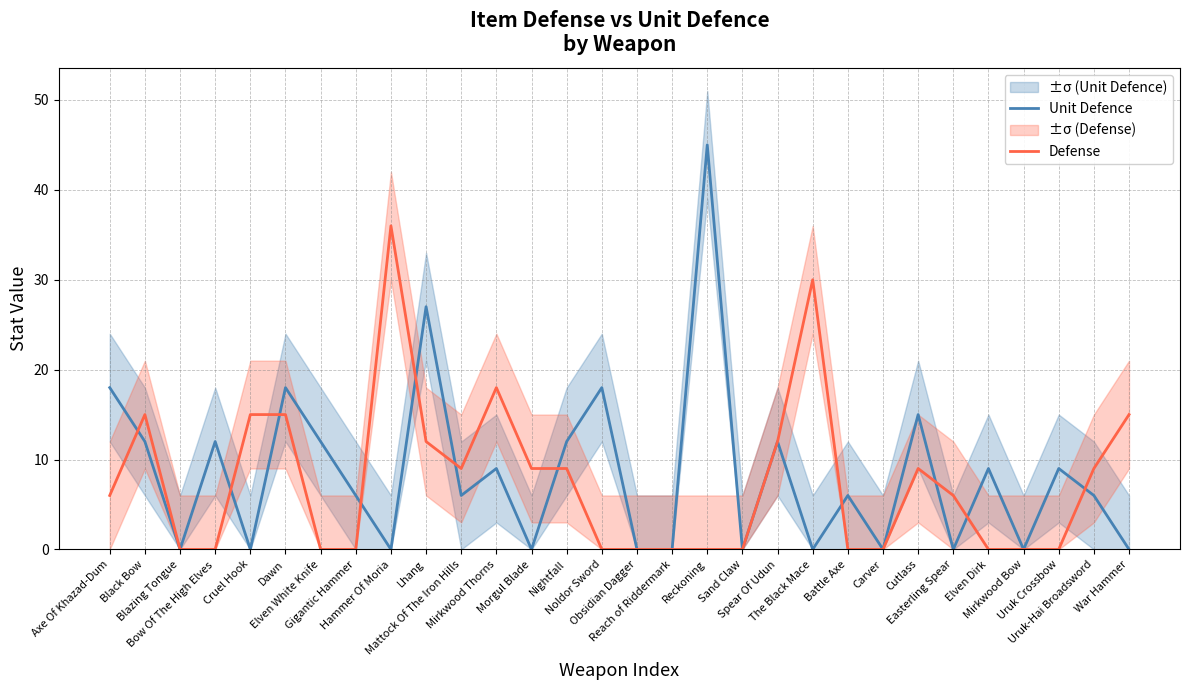

How many data points in Defense are above 6?

14